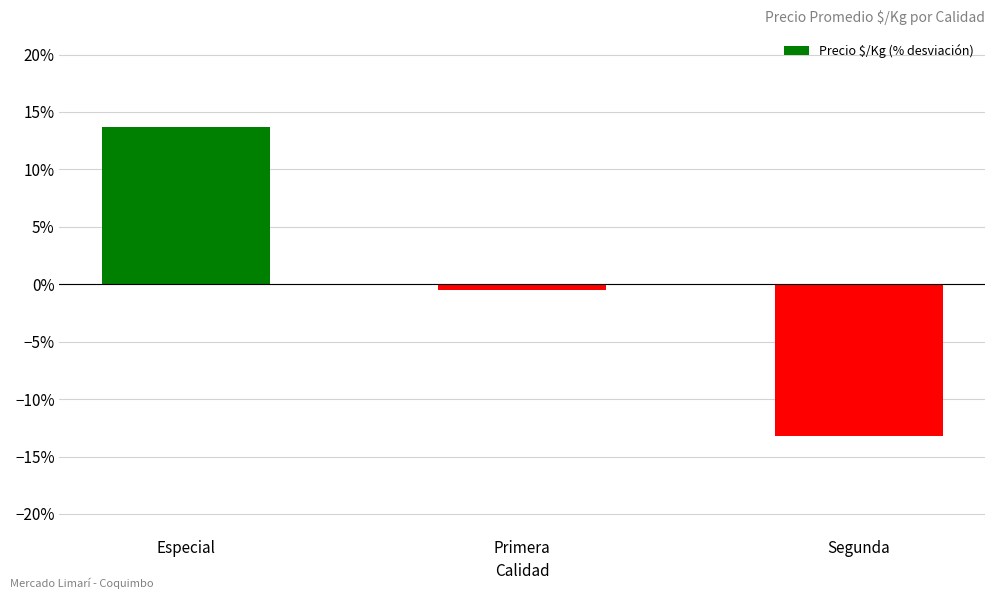

Reading left to right, list all the values displayed in this chart.

0.1	-0.0	-0.1